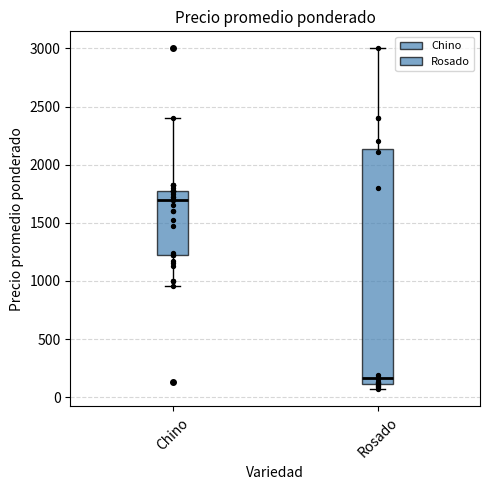

Which box's median line is the highest?

Chino